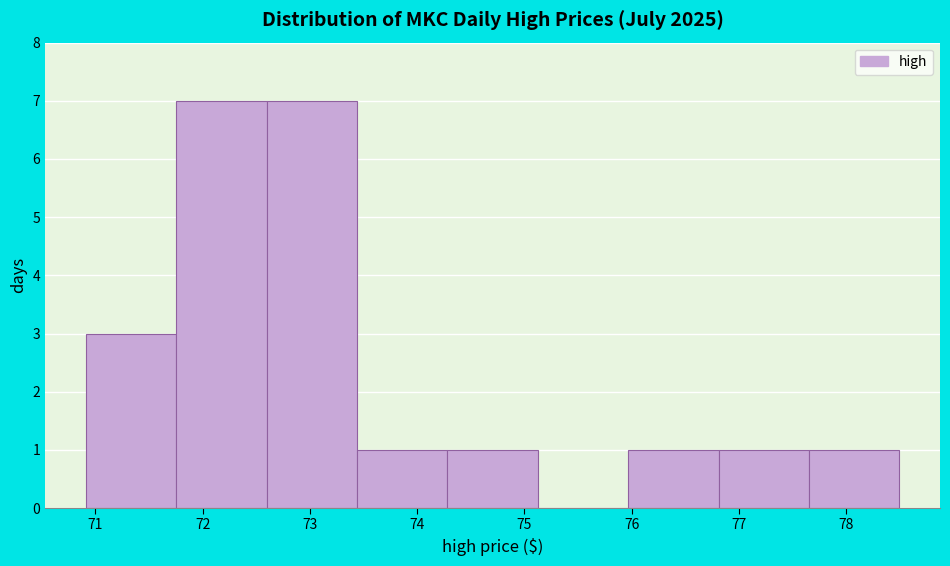

Reading left to right, transcribe this chart: for each bar, give the range it covers on the x-axis and its height. Neither the bar edges nor the heights are printed on the chart, so give them approximately, as read against the axes.

70.9 to 71.8: 3
71.8 to 72.6: 7
72.6 to 73.4: 7
73.4 to 74.3: 1
74.3 to 75.1: 1
75.1 to 76.0: 0
76.0 to 76.8: 1
76.8 to 77.7: 1
77.7 to 78.5: 1